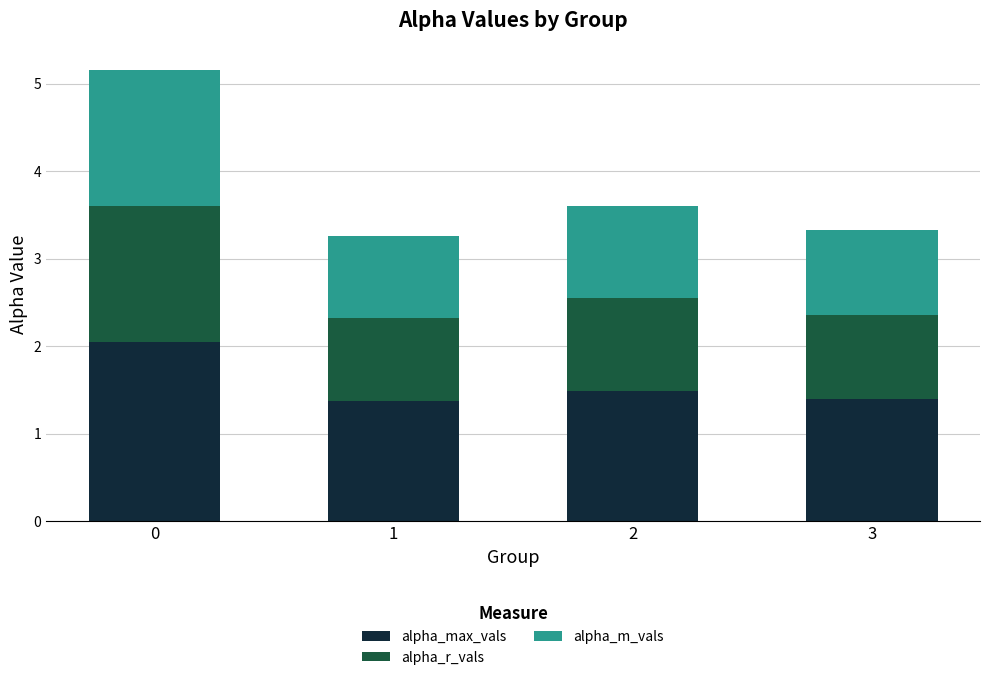

What is the lowest value of the alpha_max_vals series?

1.4